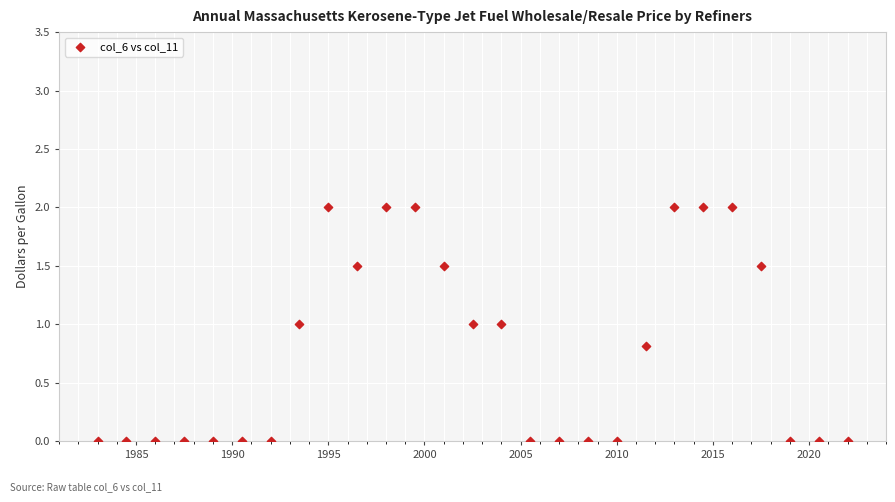

What is the range of X values (max minus min)?

39.0